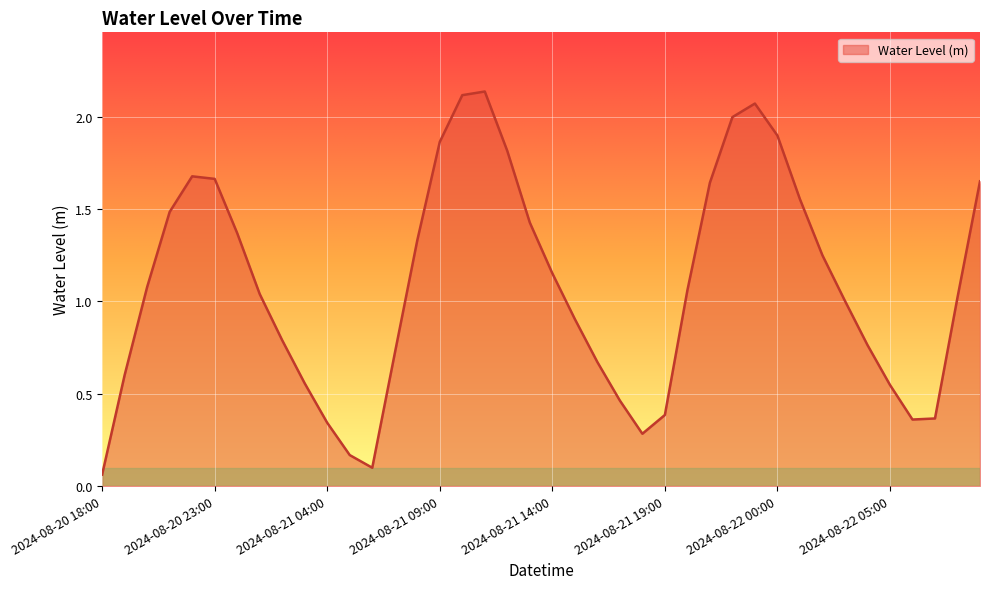

What is the value of the 11th point from the left?

0.3